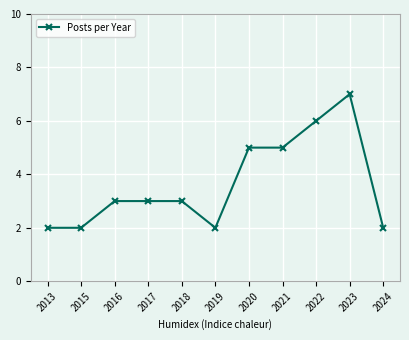

The value at 2020 is 5. True or false?

True